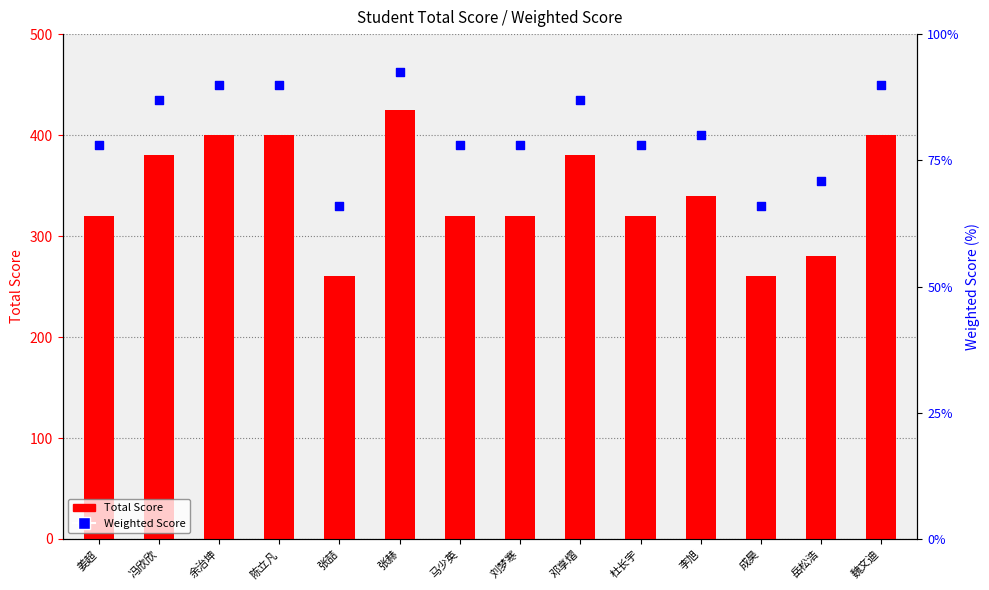

Which series has the largest total across all categories?

Total Score